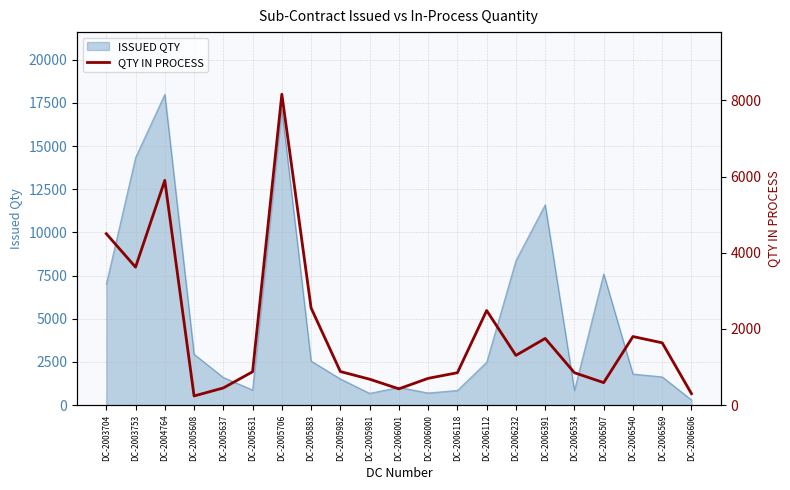

True or false: the data shows 238 at DC-2006118.

False